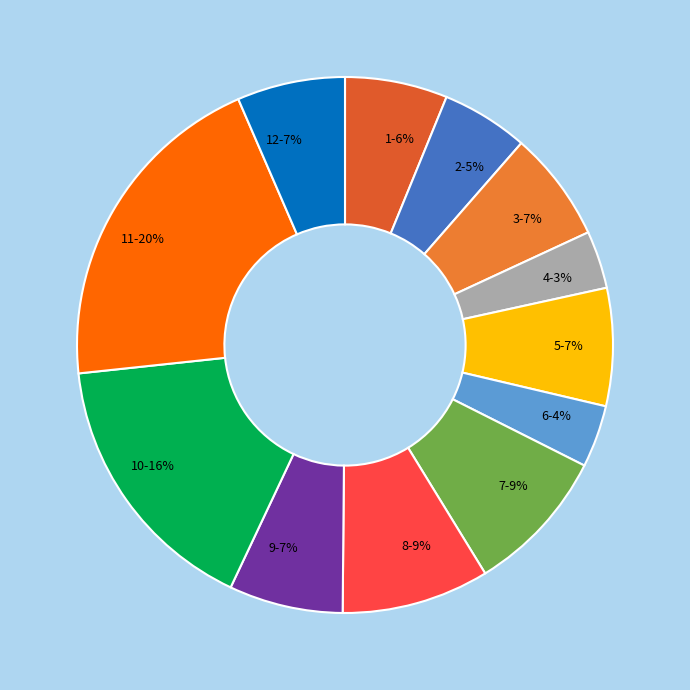

What percentage is the 9 slice, to the nearest percent?

7%